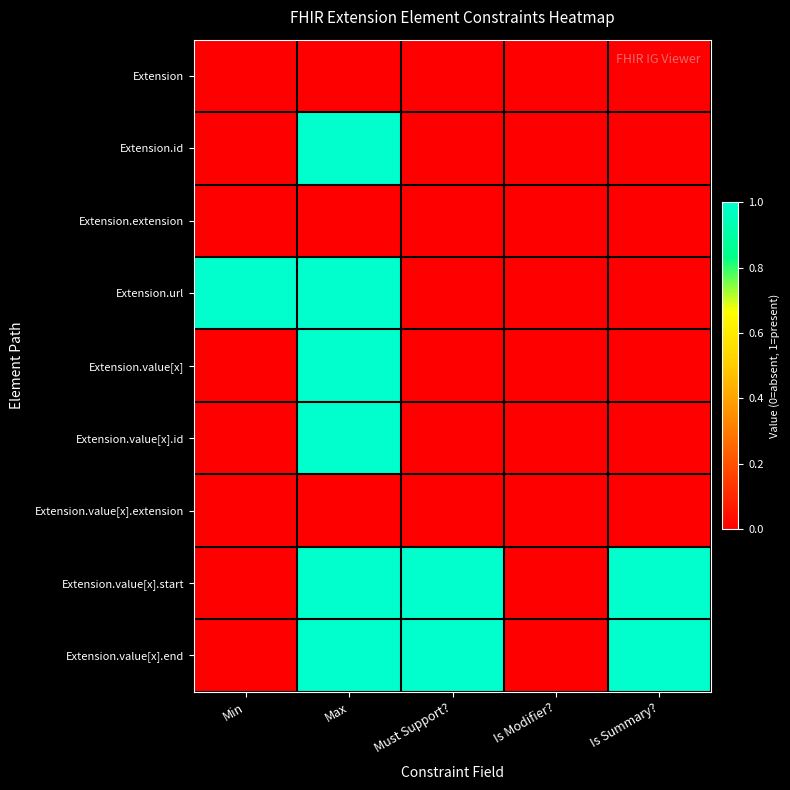

Rank the series by their maximum value, from lowest to highest.

Extension, Extension.extension, Extension.value[x].extension, Extension.id, Extension.url, Extension.value[x], Extension.value[x].id, Extension.value[x].start, Extension.value[x].end